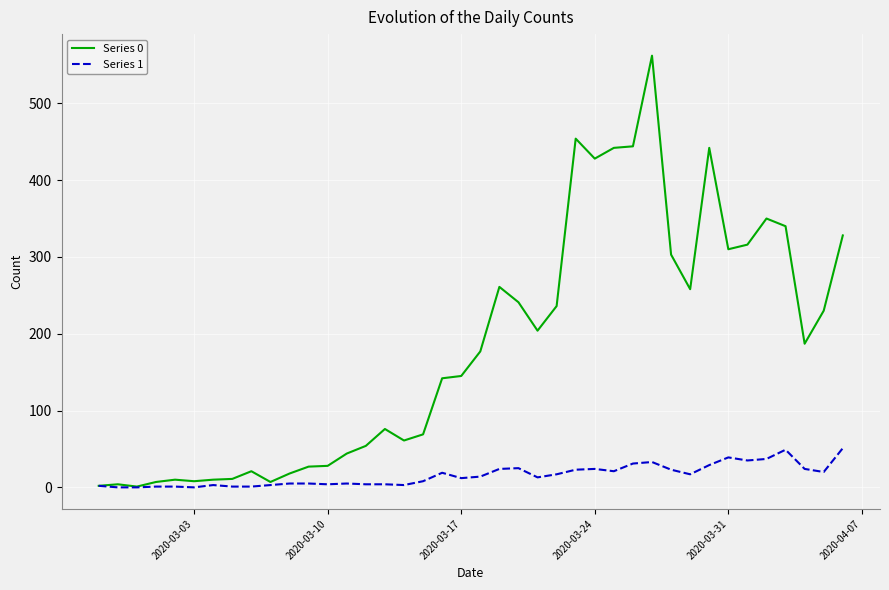

What is the maximum value shown in the chart?

562